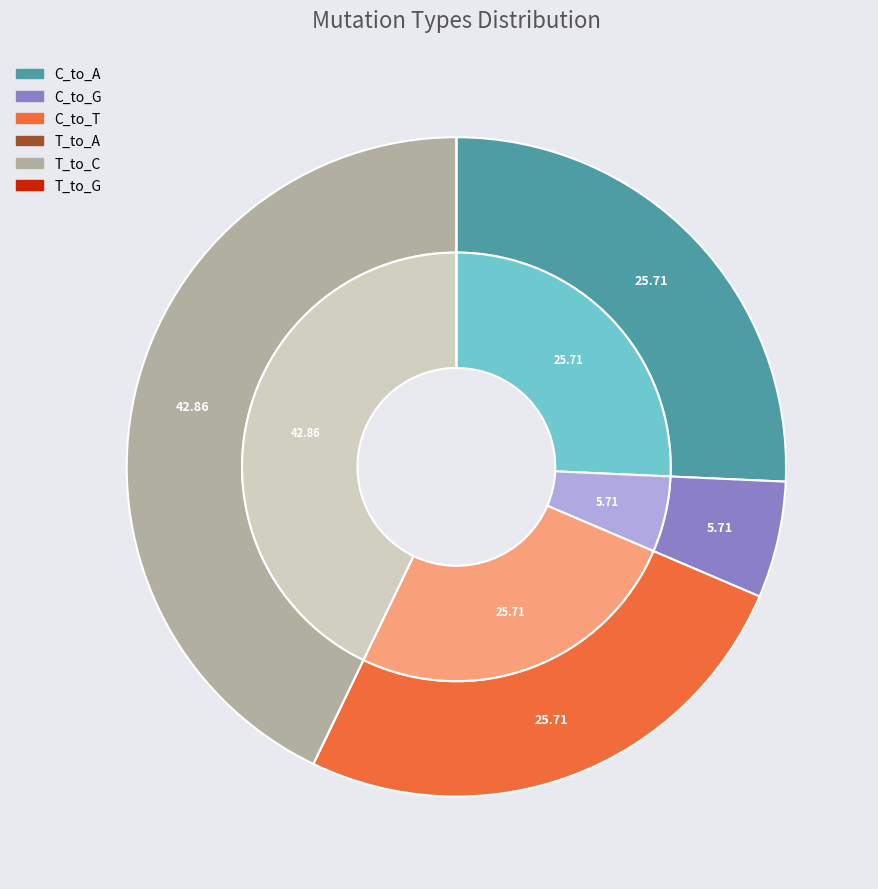

To the nearest percent, what is the average slice percentage?

17%